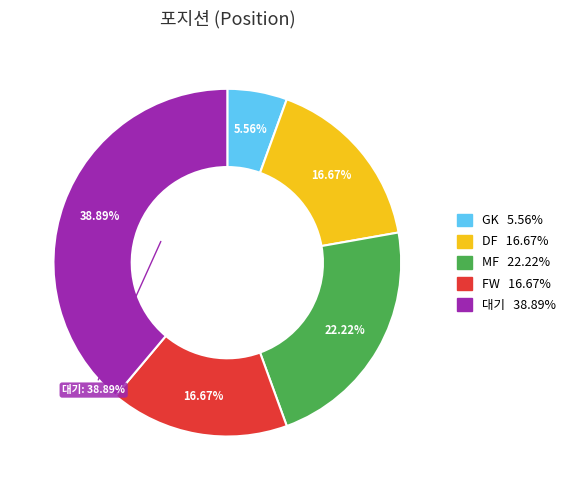

Which slice is the largest?

대기